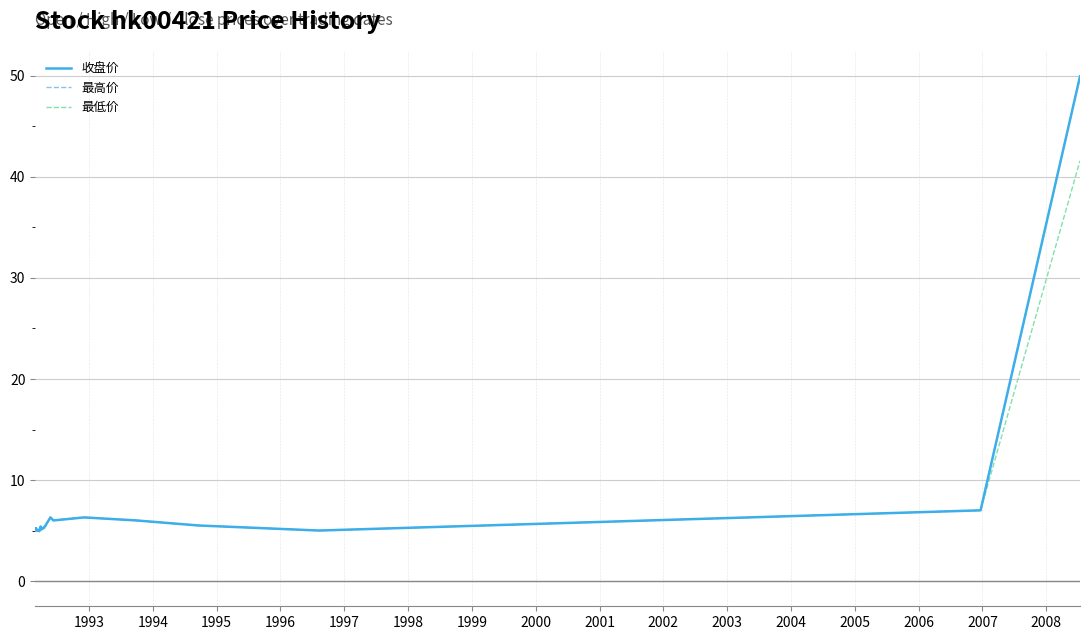

What is the average value of the 最高价 series?

6.8